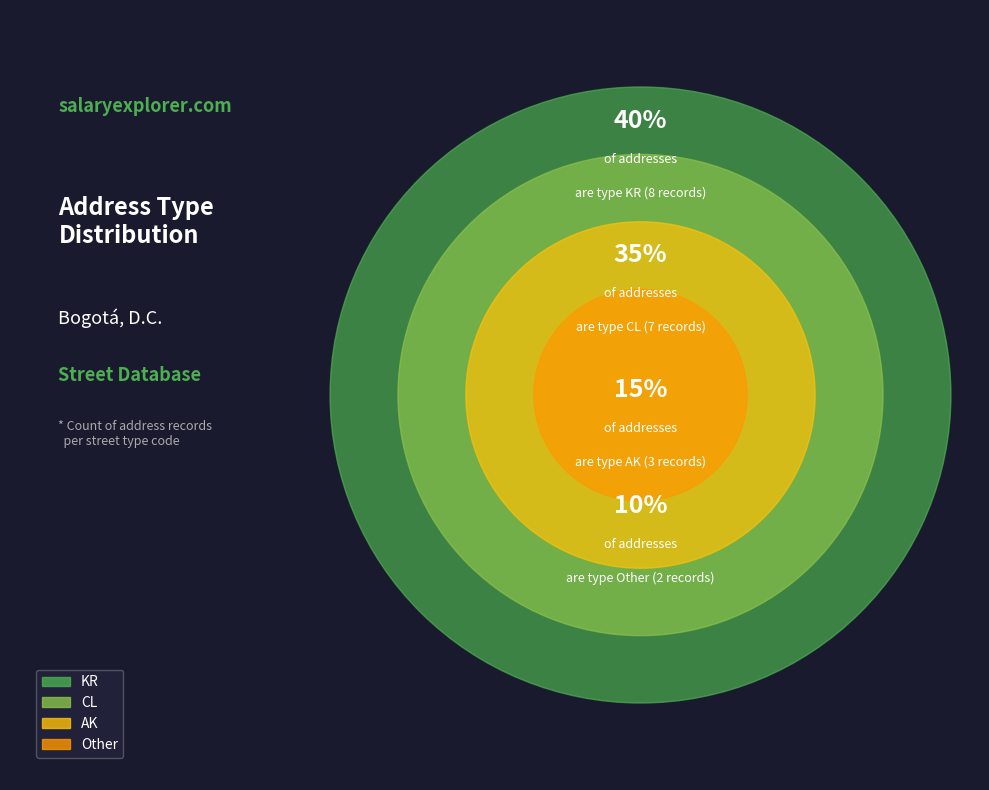

How many slices are in this pie chart?

4